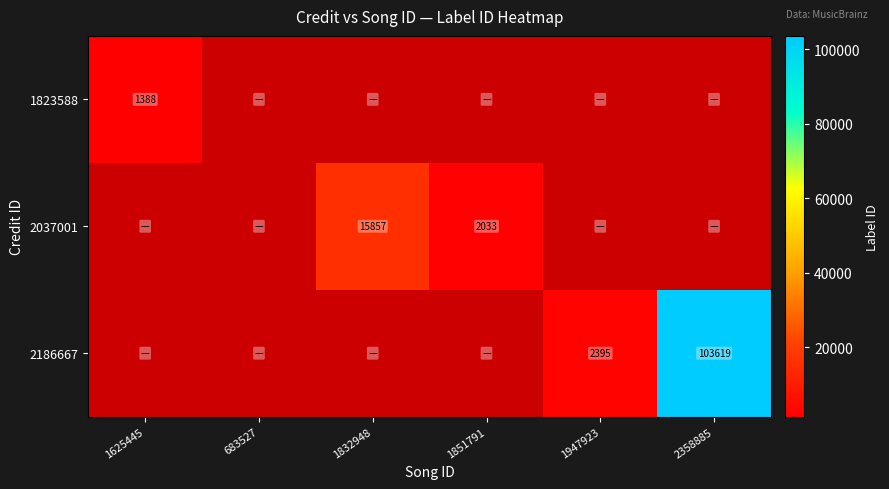

The value of 2186667 at 1947923 is 3117. True or false?

False